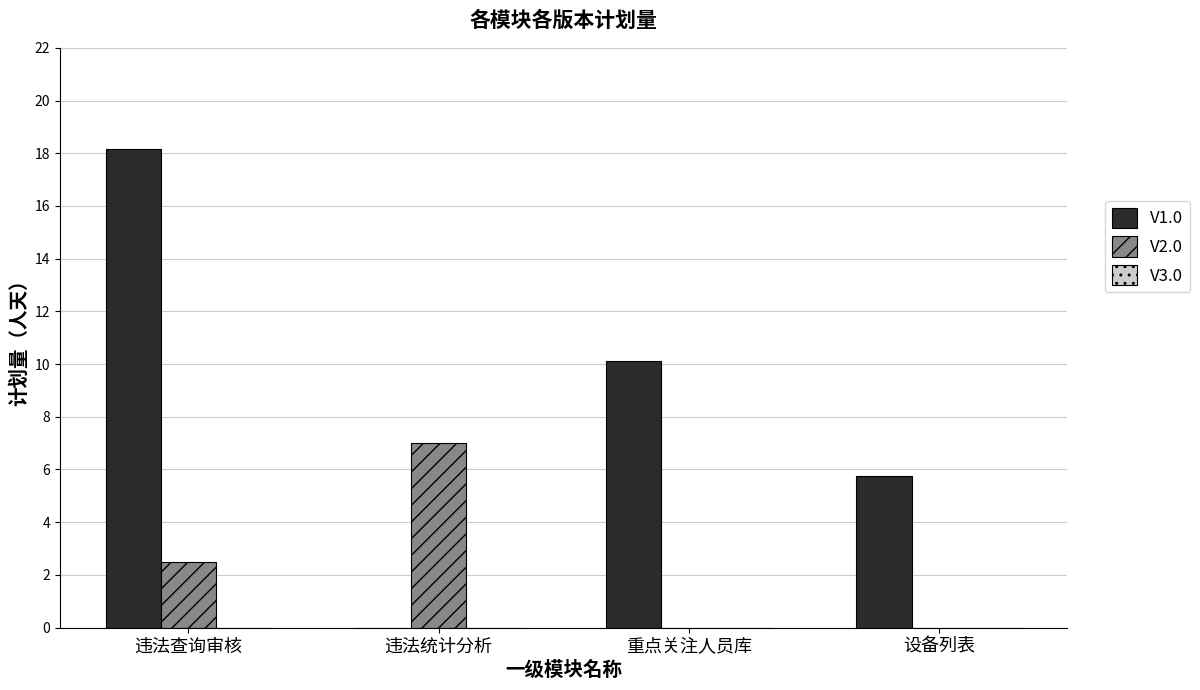

The V1.0 series shows 4.9 at 重点关注人员库. True or false?

False